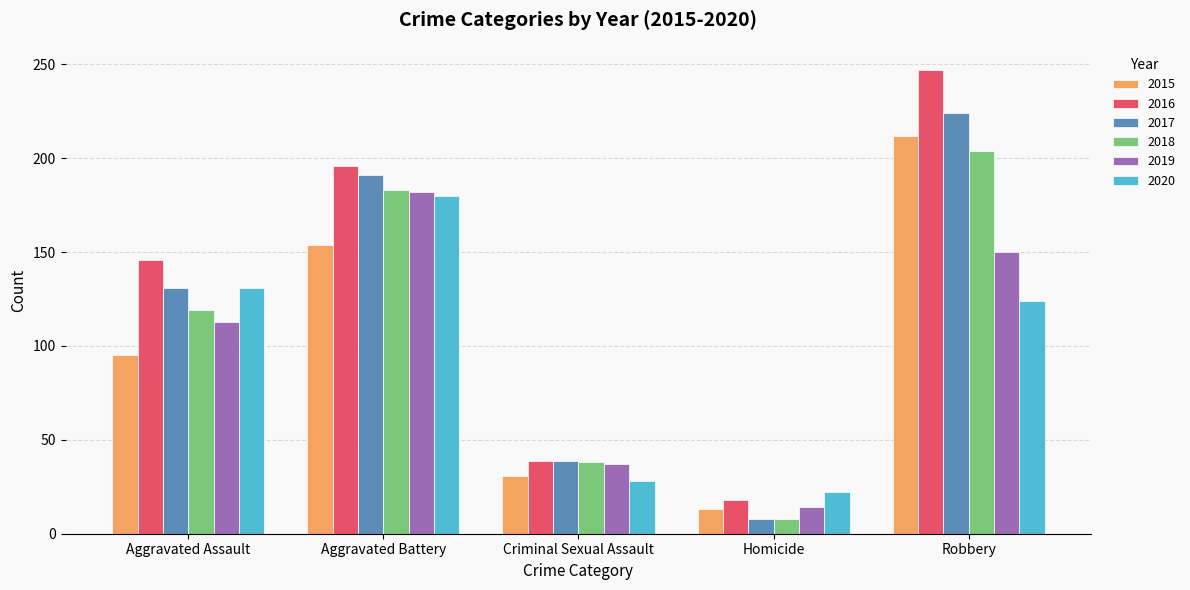

What is the spread (max minus min) of values at Robbery?

123